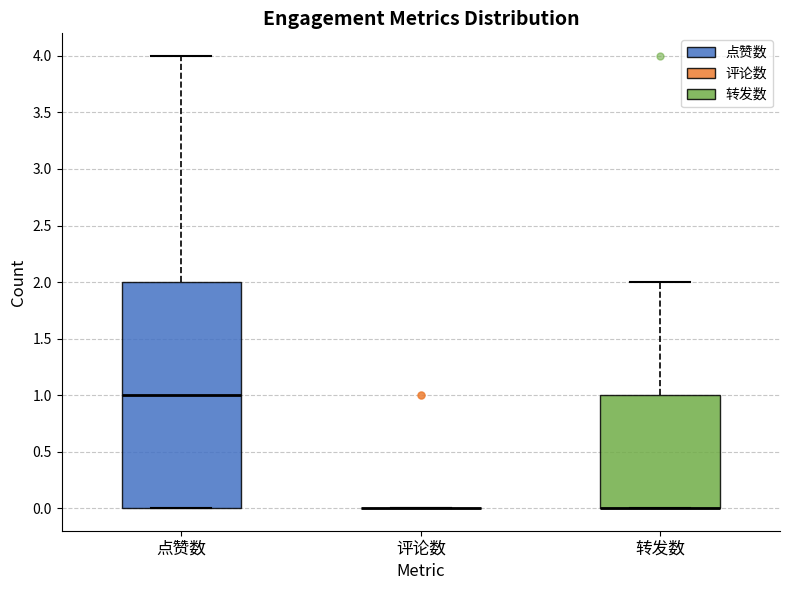

Reading left to right, read every box against the y-axis: the position of its median line, the range the box covers, and the ends of its whiskers. The values are not printed on the chart, so give them approximately, as read against the axis.

点赞数: median 1, box 0 to 2, whiskers 0 to 4
评论数: box collapsed to a line at 0, whiskers 0 to 0
转发数: median 0 (drawn on the box's lower edge), box 0 to 1, whiskers 0 to 2